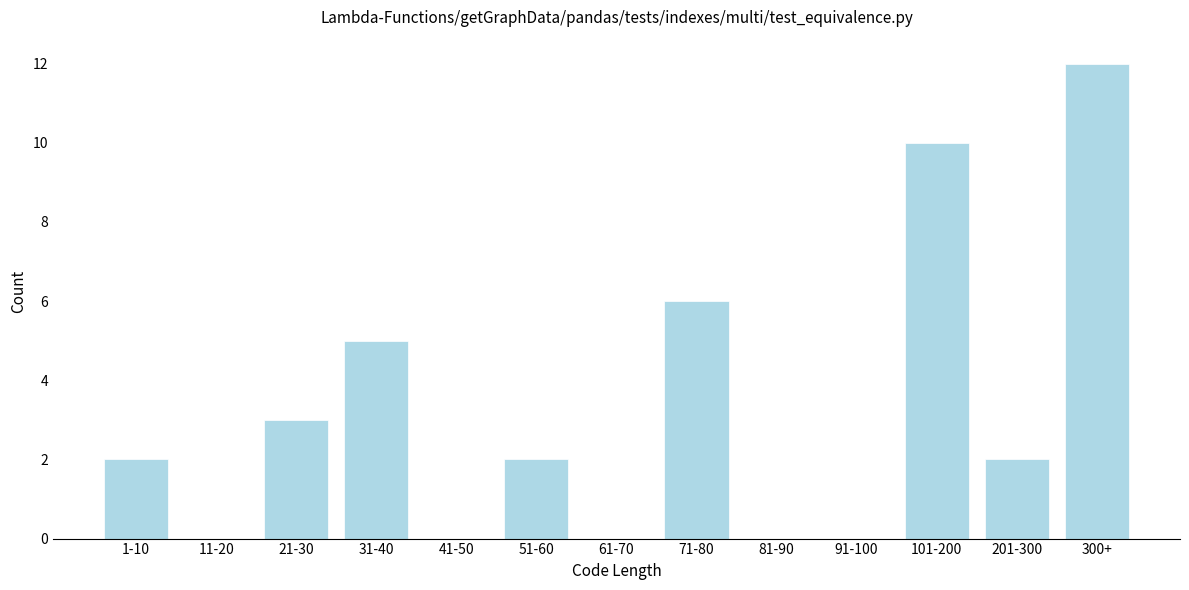

Reading right to left, list all the values displayed in this chart.

300+=12	201-300=2	101-200=10	91-100=0	81-90=0	71-80=6	61-70=0	51-60=2	41-50=0	31-40=5	21-30=3	11-20=0	1-10=2